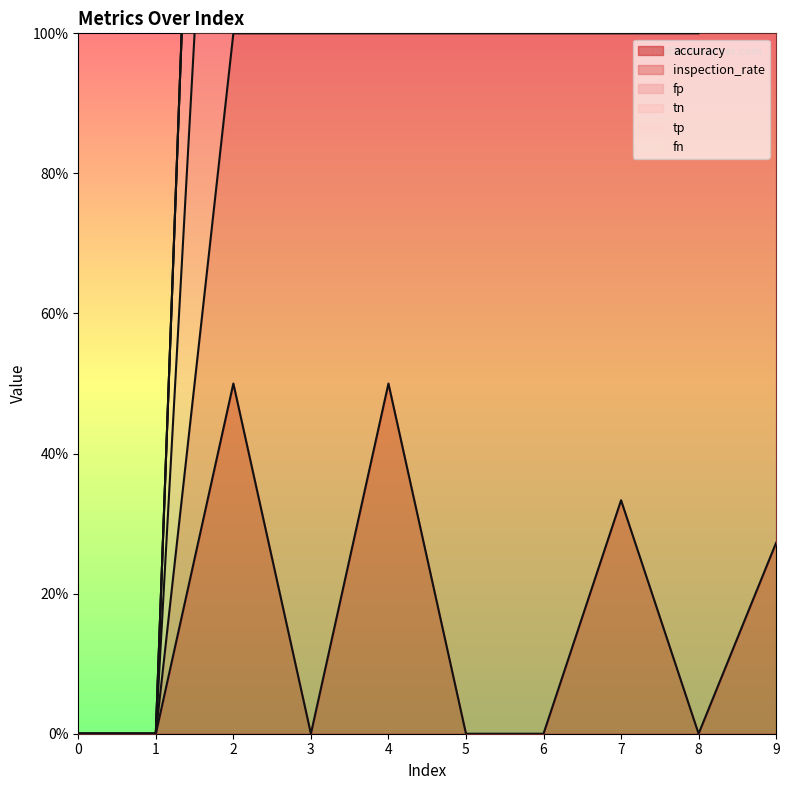

Reading right to left, what are all the values shown in this chart?

accuracy: 9=0.3	8=0.0	7=0.3	6=0.0	5=0.0	4=0.5	3=0.0	2=0.5	1=0.0	0=0.0
inspection_rate: 9=0.8	8=1.0	7=0.7	6=1.0	5=1.0	4=0.5	3=1.0	2=0.5	1=0.0	0=0.0
fp: 9=8.0	8=1.0	7=2.0	6=1.0	5=1.0	4=1.0	3=1.0	2=1.0	1=0.0	0=0.0
tn: 9=3.0	8=0.0	7=1.0	6=0.0	5=0.0	4=1.0	3=0.0	2=1.0	1=0.0	0=0.0
tp: 9=0.0	8=0.0	7=0.0	6=0.0	5=0.0	4=0.0	3=0.0	2=0.0	1=0.0	0=0.0
fn: 9=0.0	8=0.0	7=0.0	6=0.0	5=0.0	4=0.0	3=0.0	2=0.0	1=0.0	0=0.0